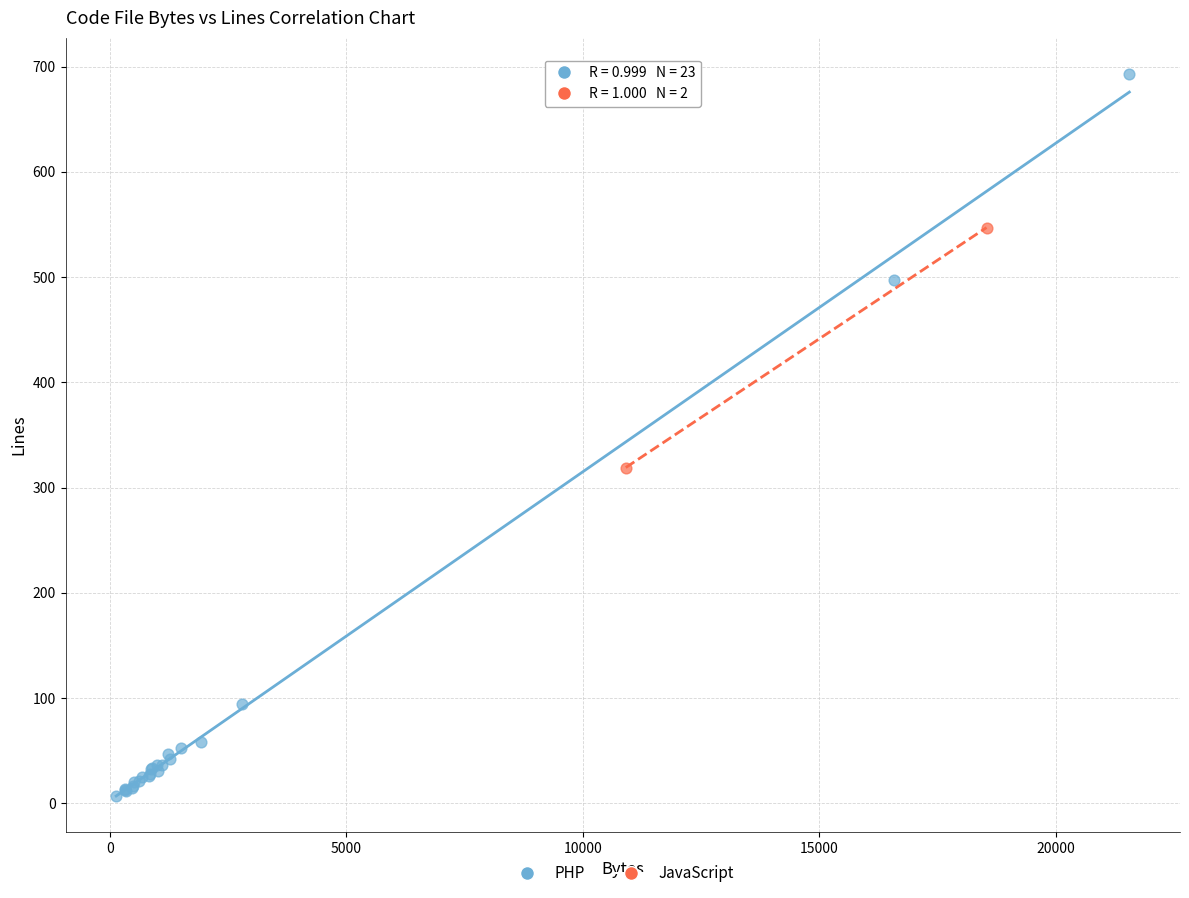

What are all the series names shown in the legend?

PHP, JavaScript